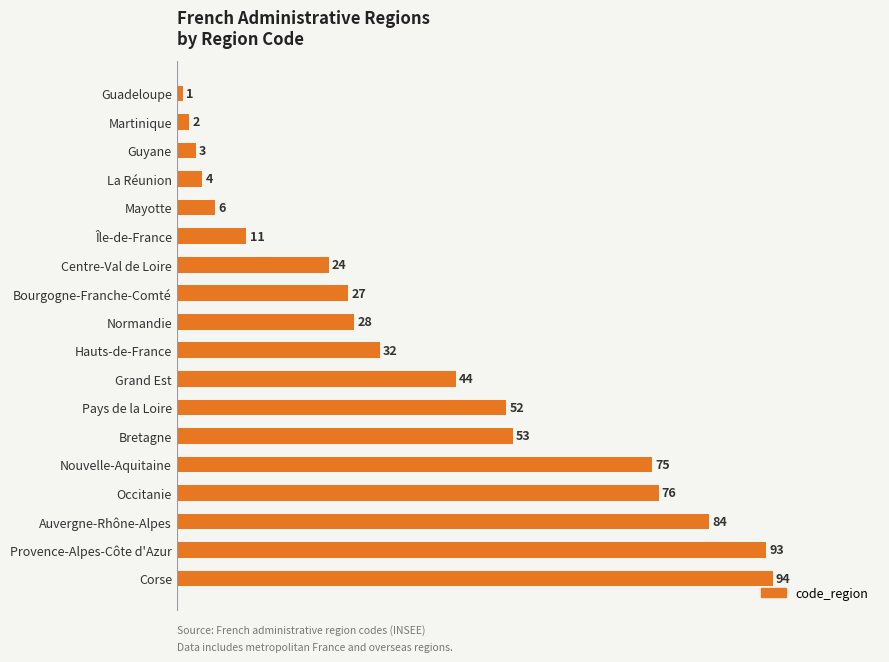

At which label is the value closest to 47?

Grand Est